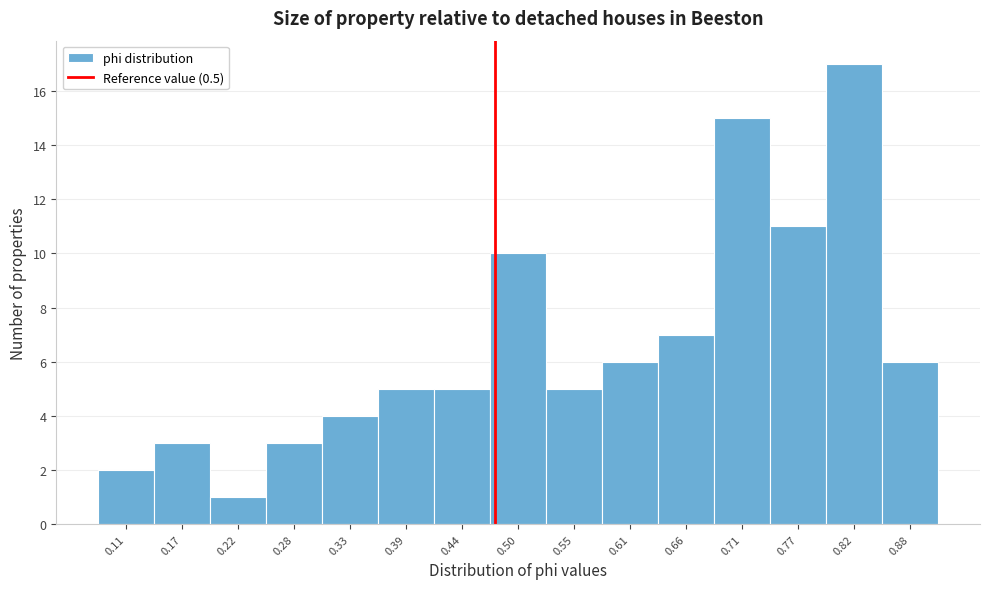

Reading left to right, what are all the values shown in this chart?

2	3	1	3	4	5	5	10	5	6	7	15	11	17	6